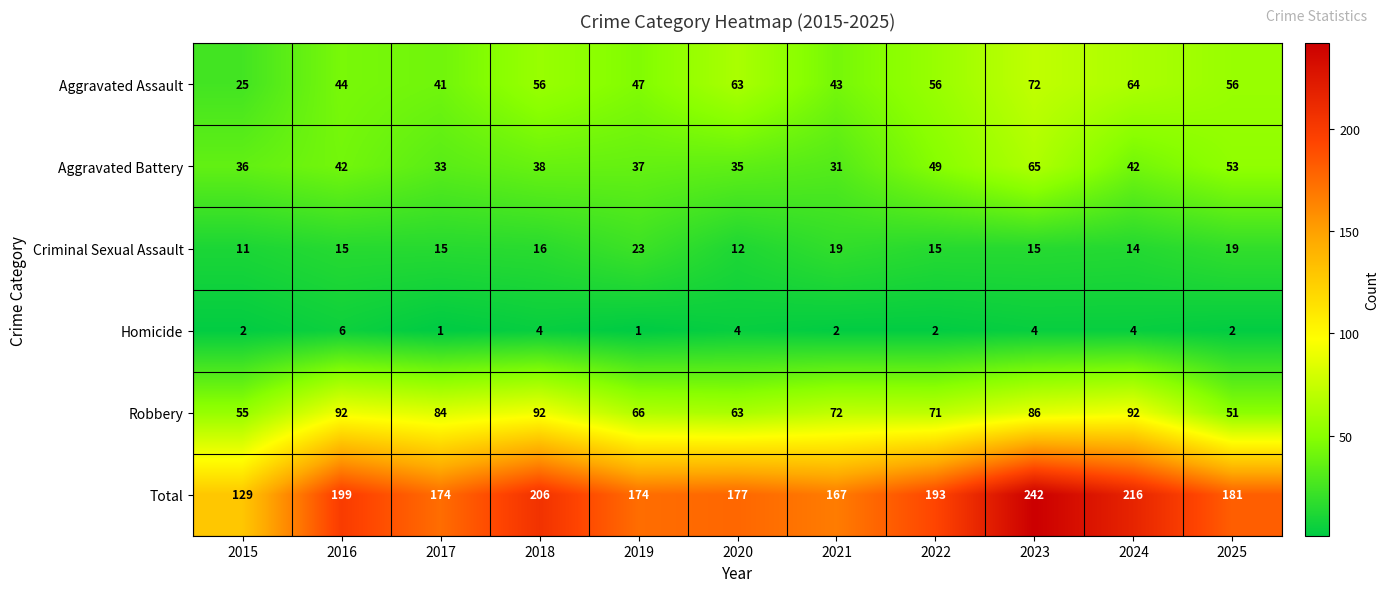

List the series in order of their peak value, lowest first.

Homicide, Criminal Sexual Assault, Aggravated Battery, Aggravated Assault, Robbery, Total